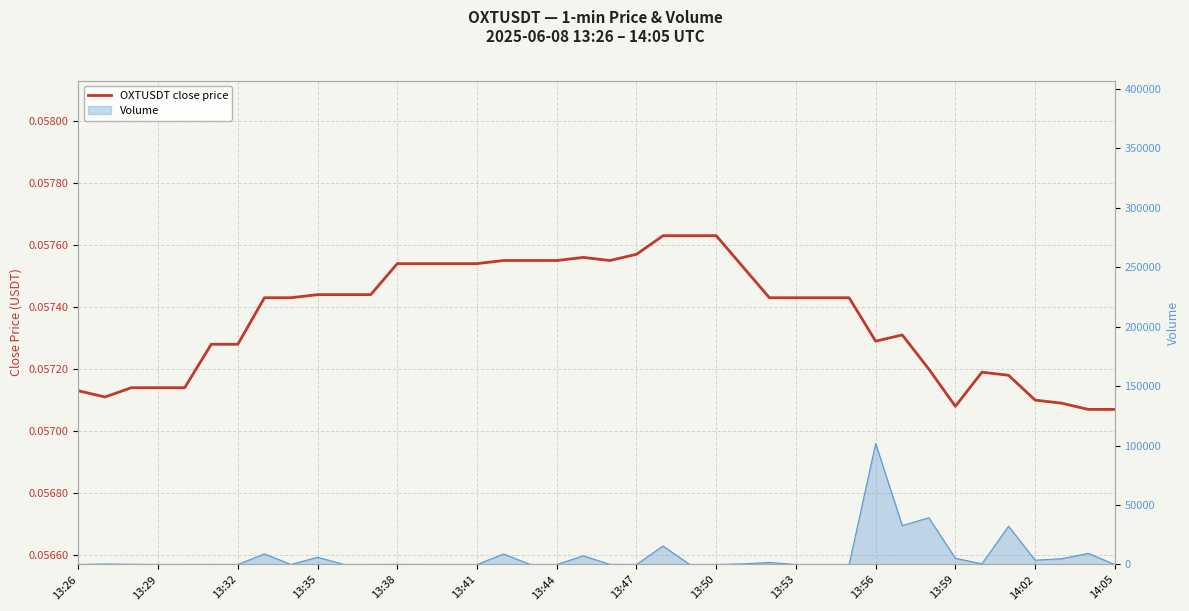

Where is the first local maximum?

19